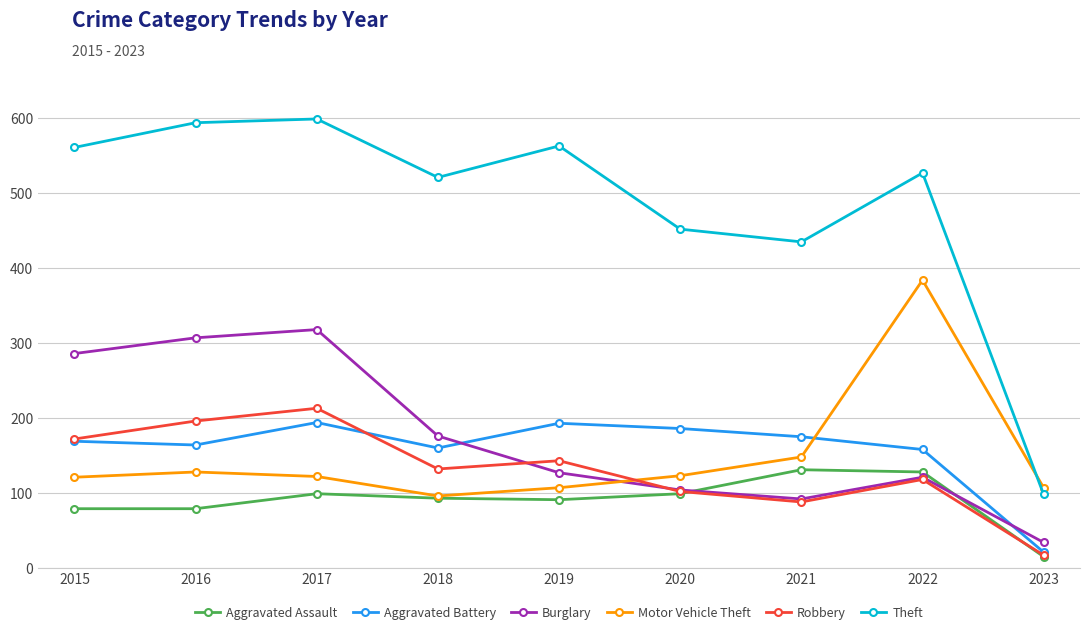

Where is the first local minimum for Burglary?

2021